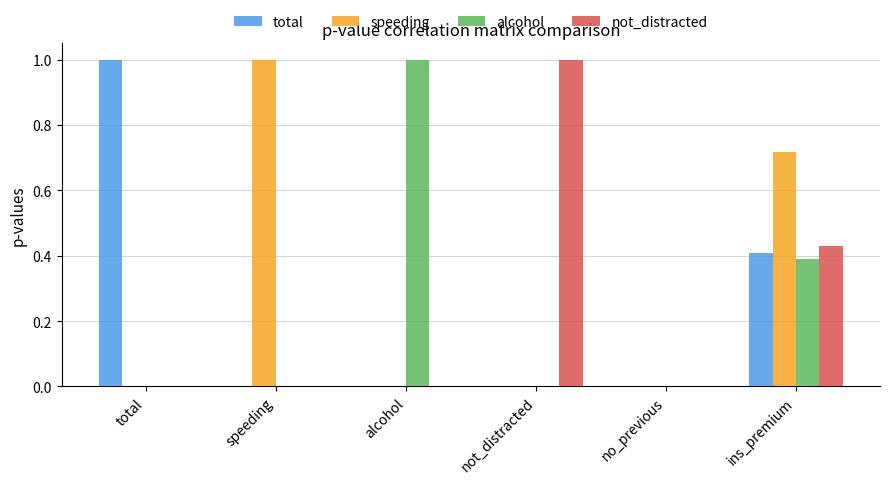

Which series has the largest total across all categories?

speeding